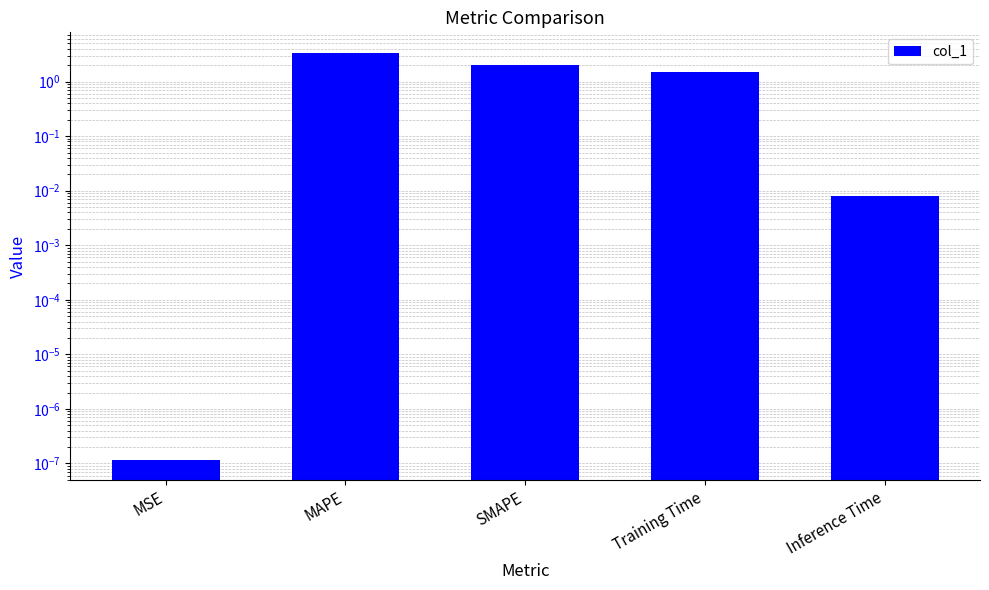

Reading left to right, what are all the values shown in this chart?

0.0	3.4	2.0	1.5	0.0